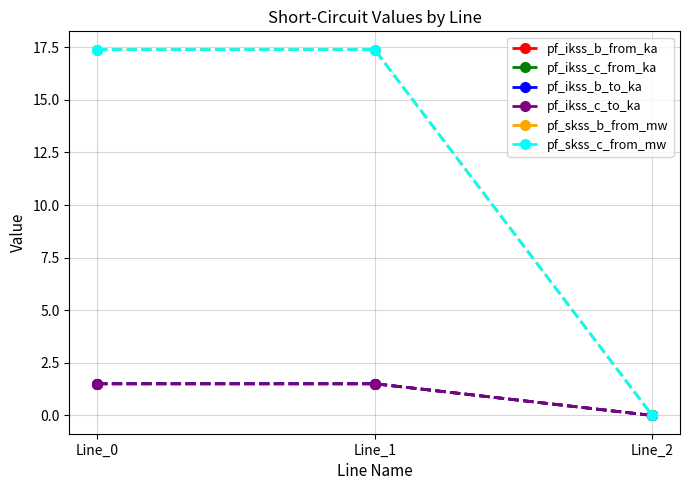

Which series has the largest total across all categories?

pf_skss_b_from_mw